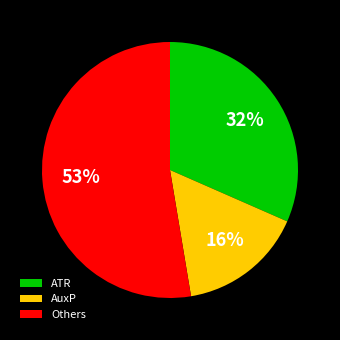

Between AuxP and ATR, which is larger?

ATR